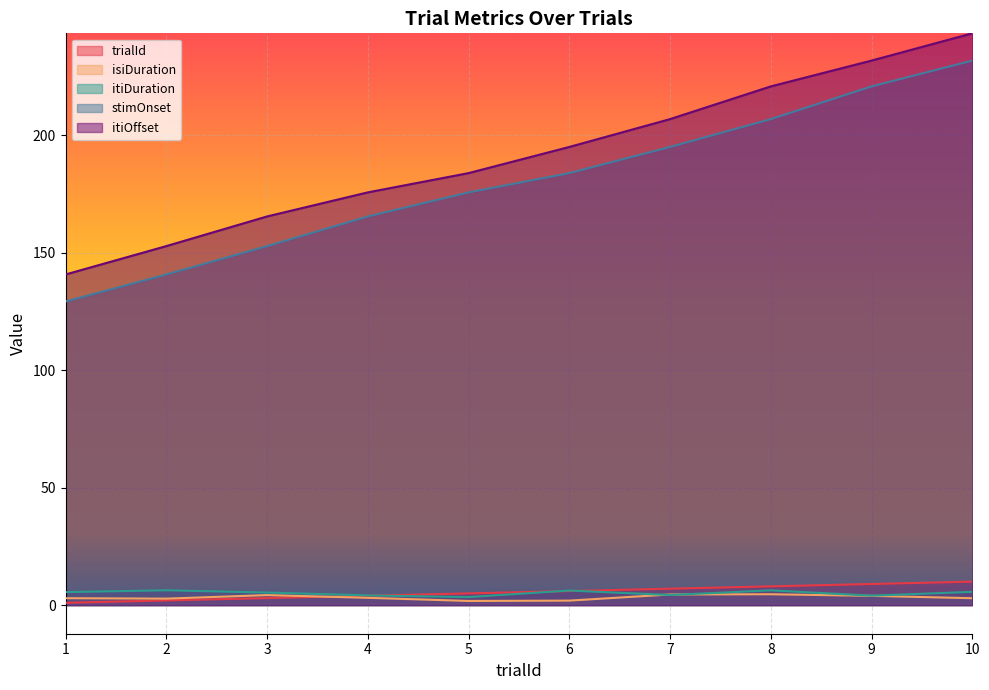

Reading right to left, list all the values displayed in this chart.

trialId: 10.0	9.0	8.0	7.0	6.0	5.0	4.0	3.0	2.0	1.0
isiDuration: 2.9	4.0	4.6	4.5	1.9	1.8	3.1	4.3	2.8	3.0
itiDuration: 5.7	4.0	6.3	4.3	6.2	3.4	4.1	5.4	6.3	5.5
stimOnset: 231.9	220.9	206.9	195.1	183.9	175.7	165.5	152.9	140.8	129.3
itiOffset: 243.5	231.9	220.9	206.9	195.1	183.9	175.7	165.5	152.9	140.8